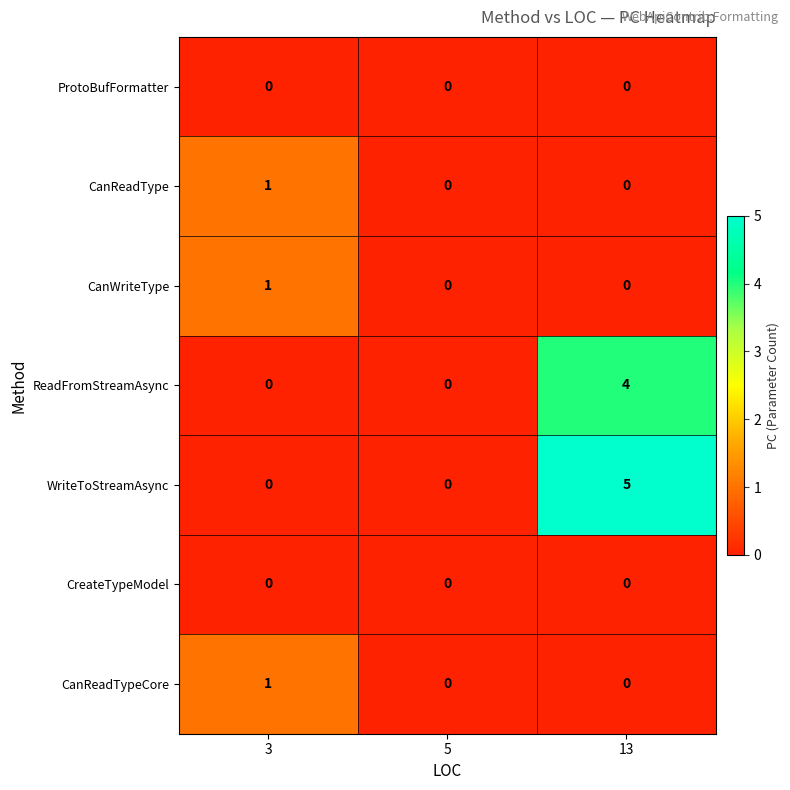

True or false: ReadFromStreamAsync has a value of -3 at 5.

False